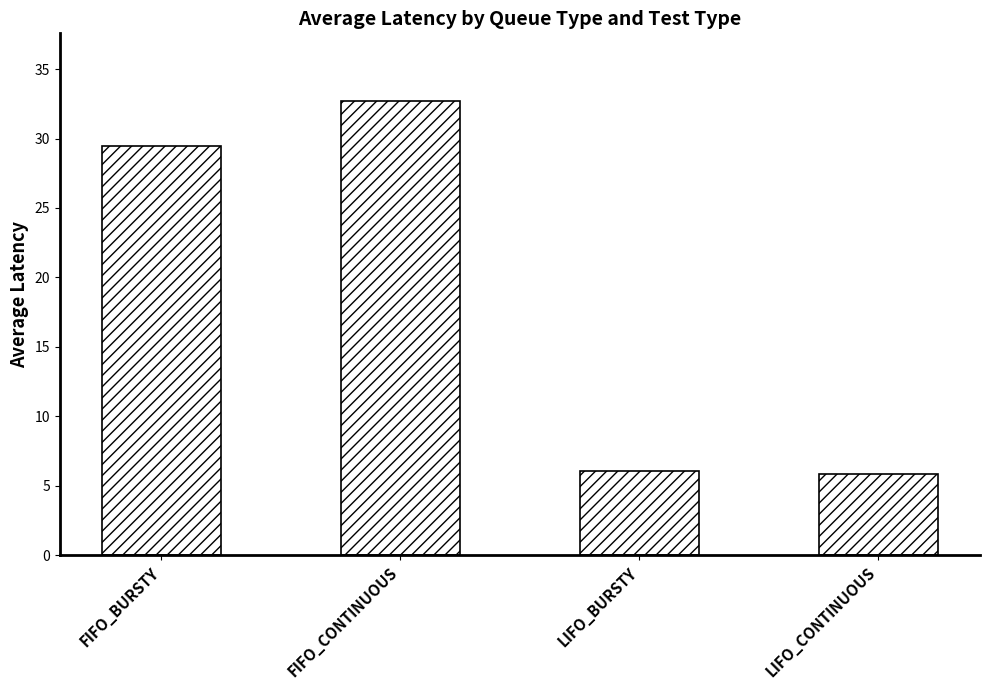

Are the bars horizontal?

No